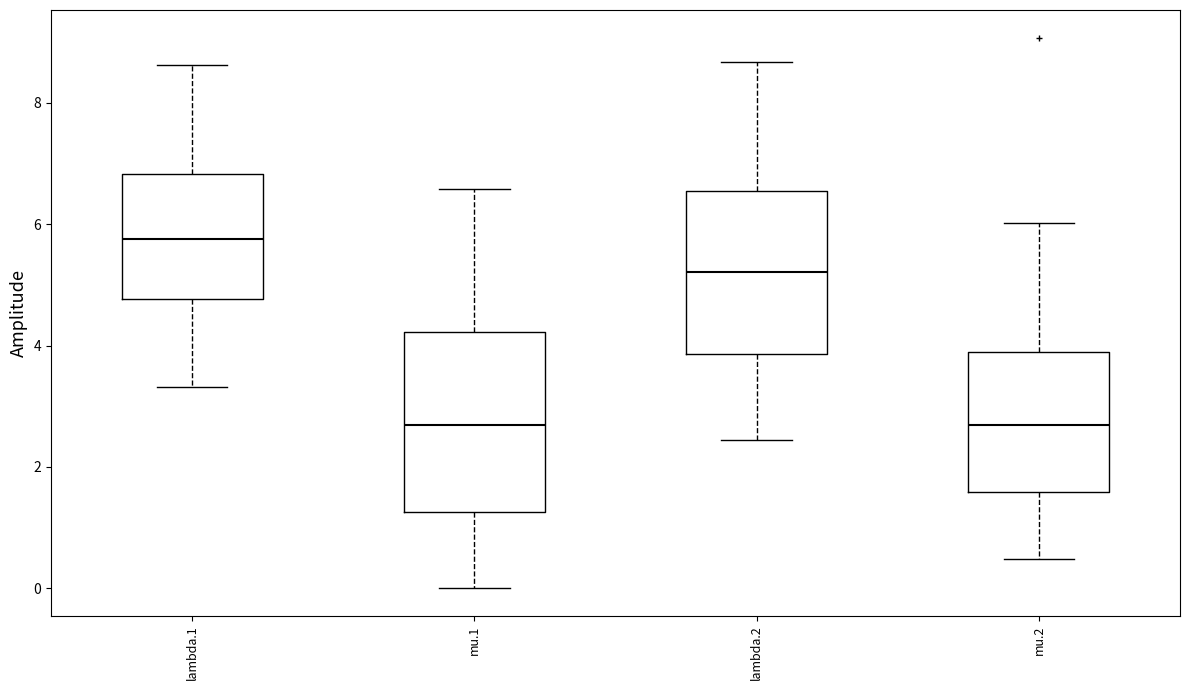

Reading left to right, transcribe this box plot: for each box, give where its median line is, the range the box spans, and where its two whiskers end, as read against the y-axis. The values are not printed on the chart, so give them approximately, as read against the axis.

lambda.1: median 5.8, box 4.8 to 6.8, whiskers 3.4 to 8.6
mu.1: median 2.6, box 1.2 to 4.2, whiskers 0.0 to 6.6
lambda.2: median 5.2, box 3.8 to 6.6, whiskers 2.4 to 8.6
mu.2: median 2.6, box 1.6 to 3.8, whiskers 0.4 to 6.0